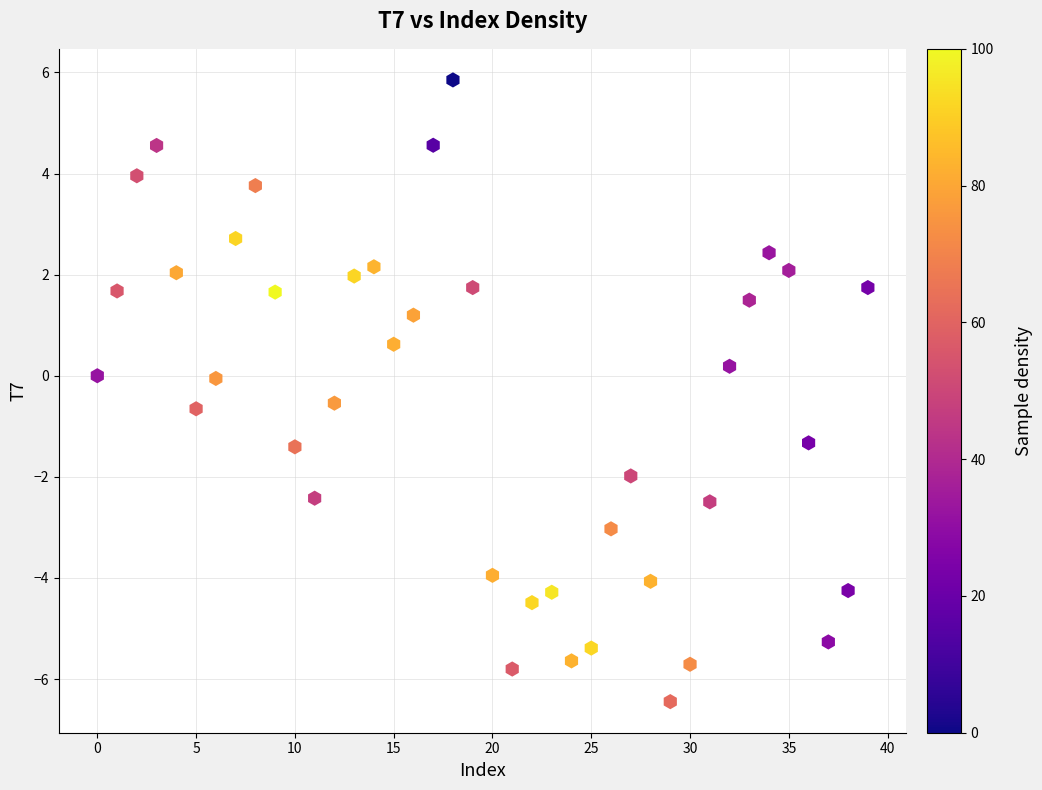

What is the range of Y values (max minus min)?

12.3